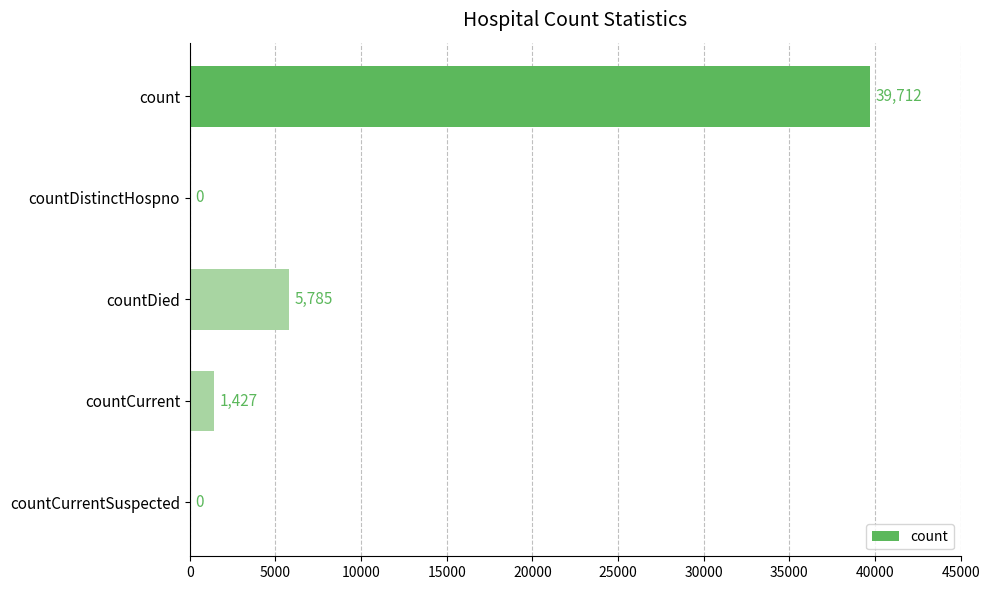

Count the number of categories in the chart.

5